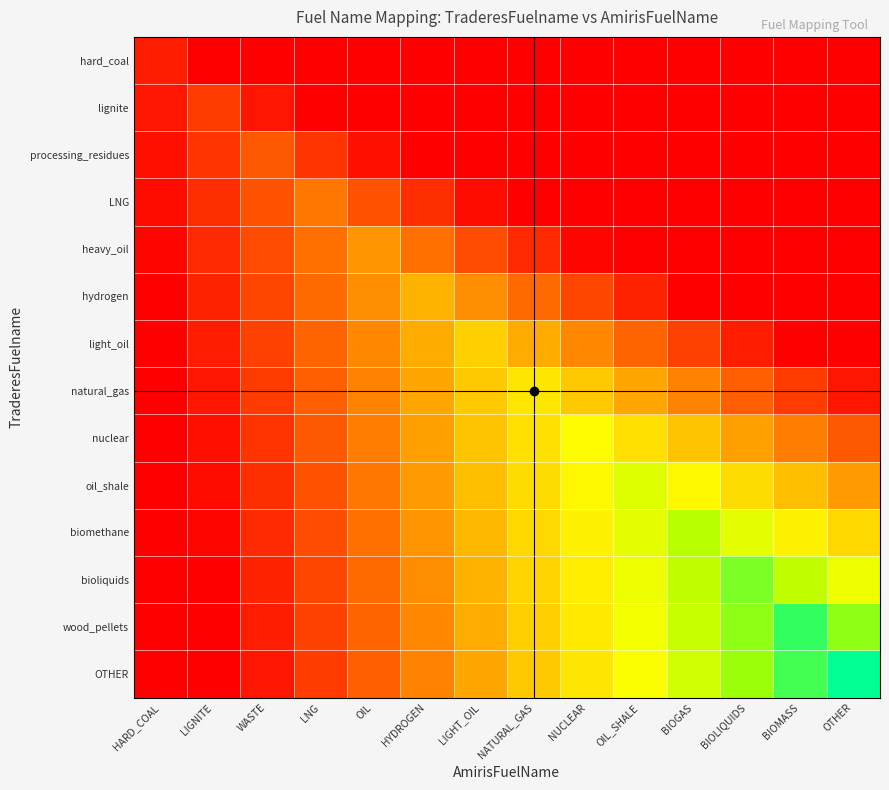

Which category has the highest value across all series?

OTHER